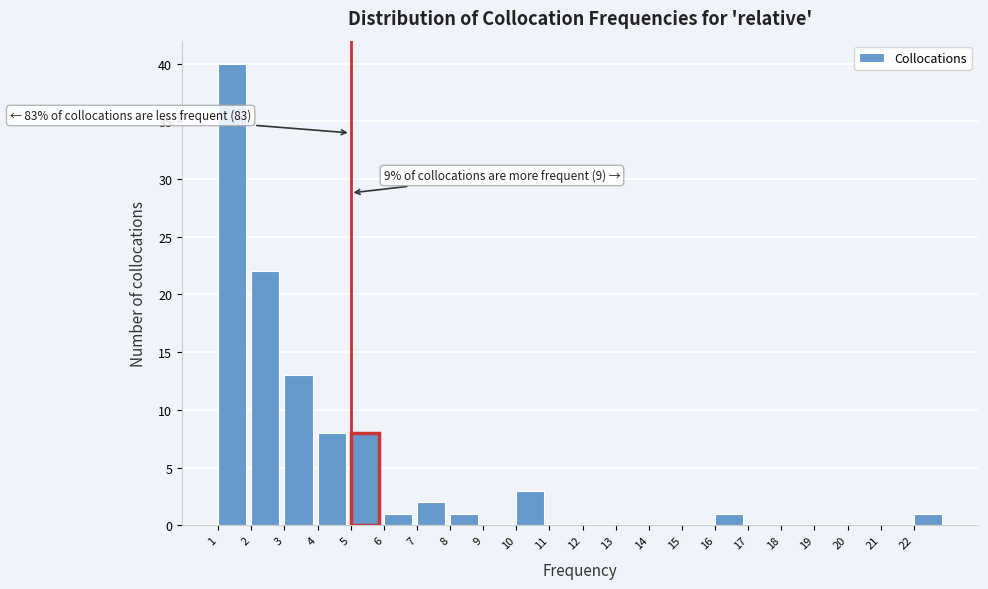

Which range on the x-axis has the tallest bar?

1 to 2